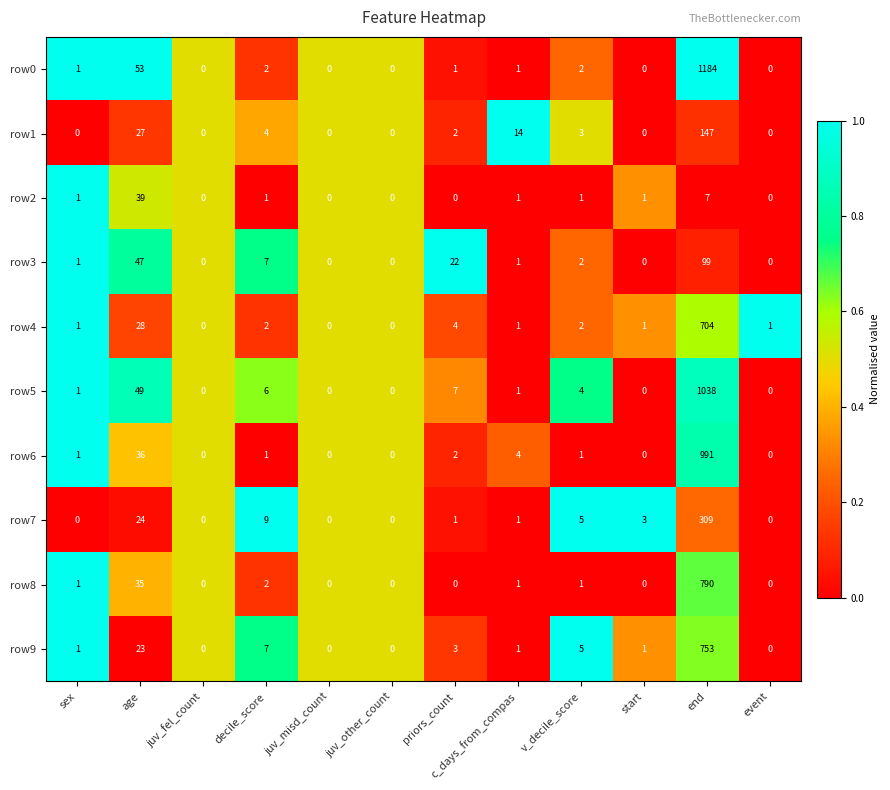

List the series in order of their peak value, lowest first.

row2, row3, row1, row7, row4, row9, row8, row6, row5, row0